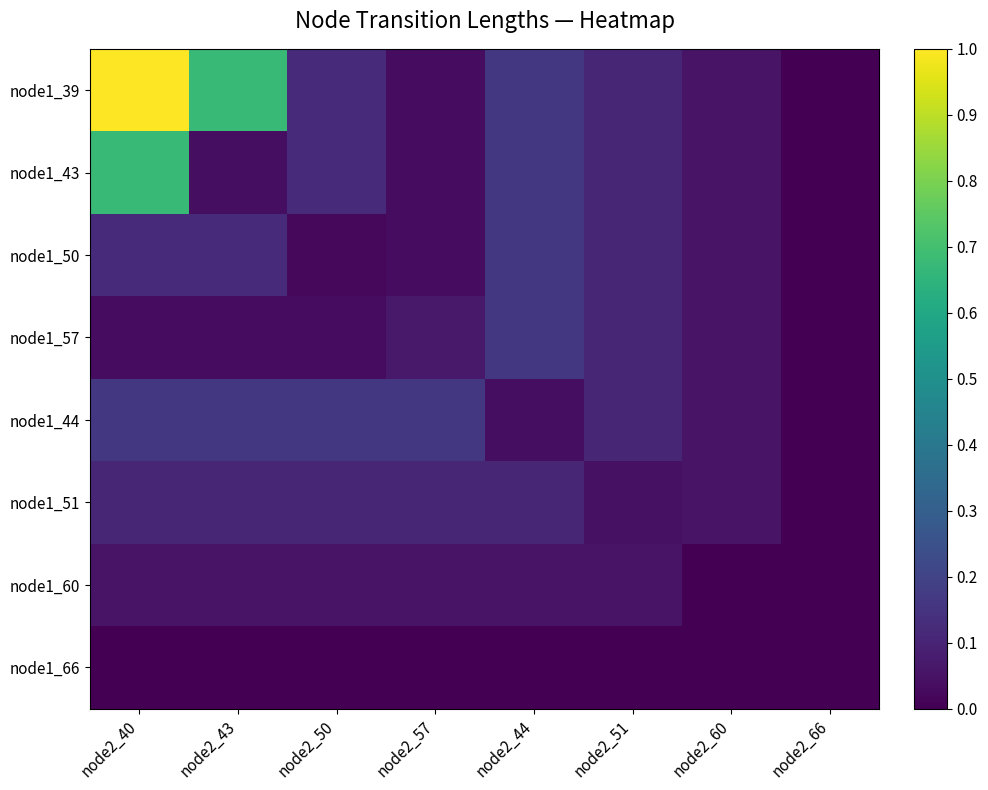

Rank the series by their maximum value, from lowest to highest.

node1_66, node1_60, node1_51, node1_50, node1_57, node1_44, node1_43, node1_39